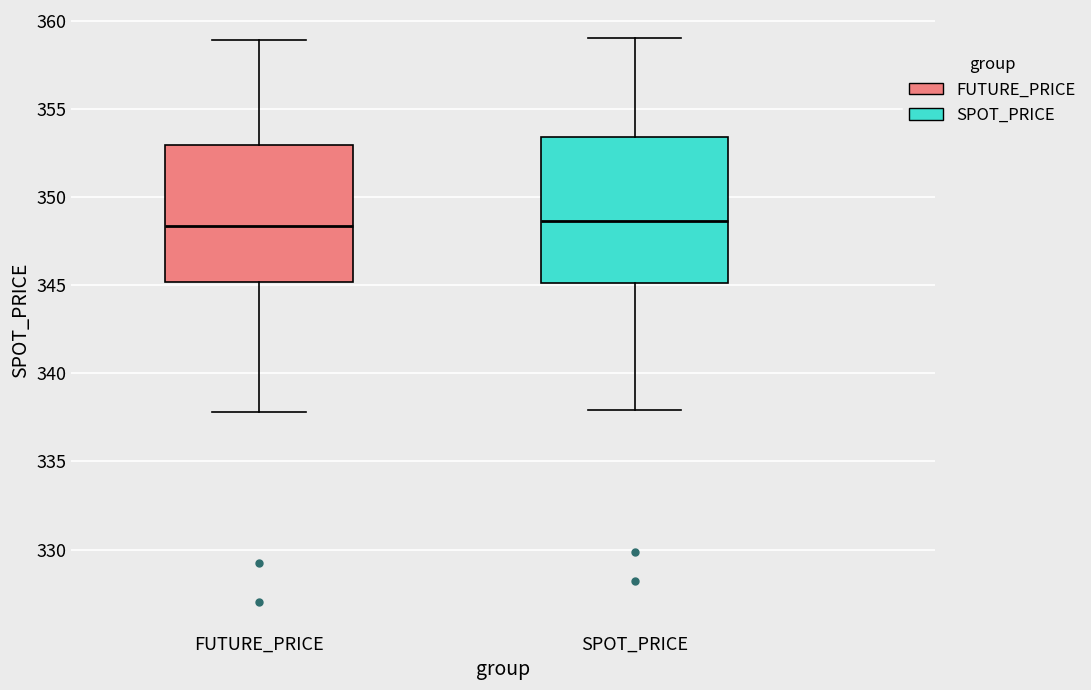

Where does the median line of the box for SPOT_PRICE sit on the y-axis? The values are not printed on the chart, so give them approximately, as read against the axis.

348.5